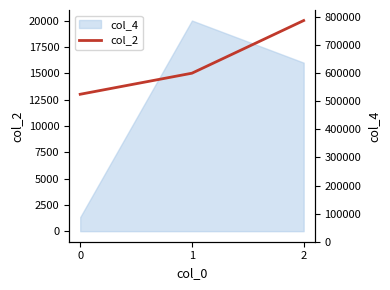

What is the highest value of the col_2 series?

20000